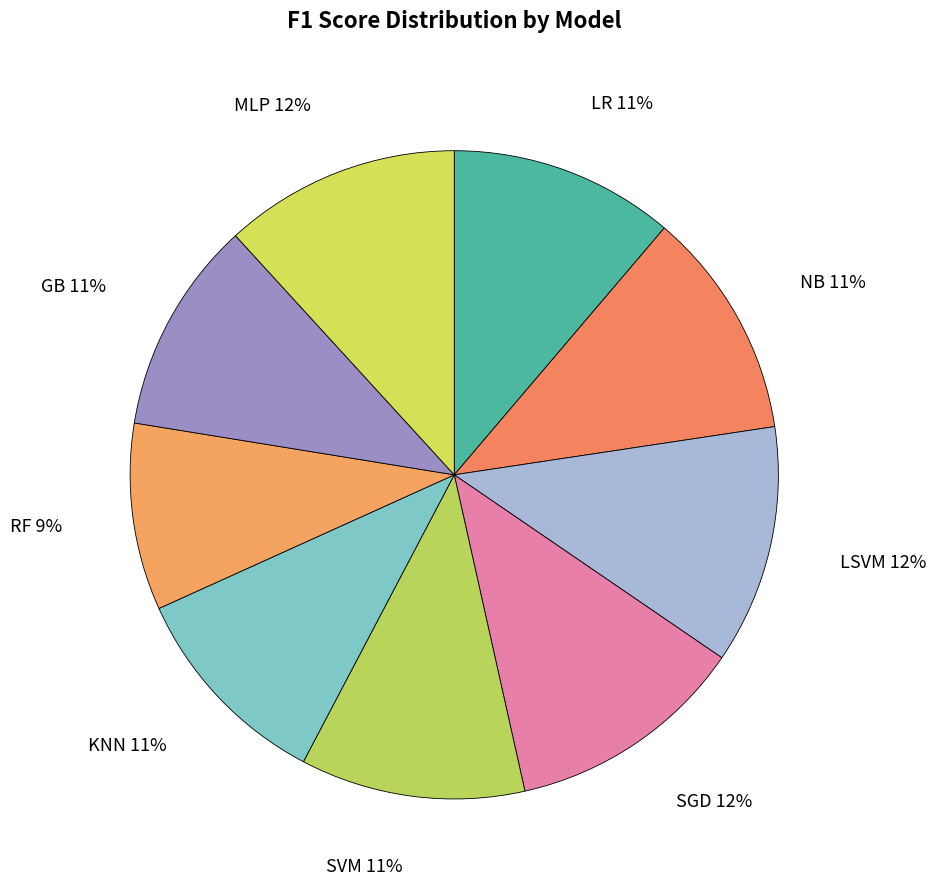

Combined, what portion of the pie is NB and MLP?

23.2%